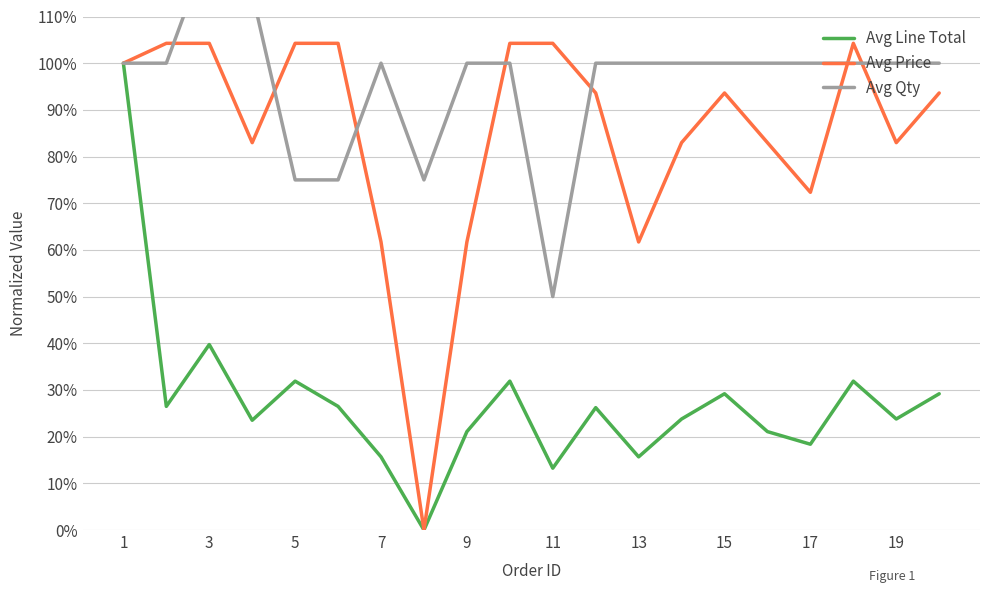

What is the sum of all Avg Qty values?

1915.0